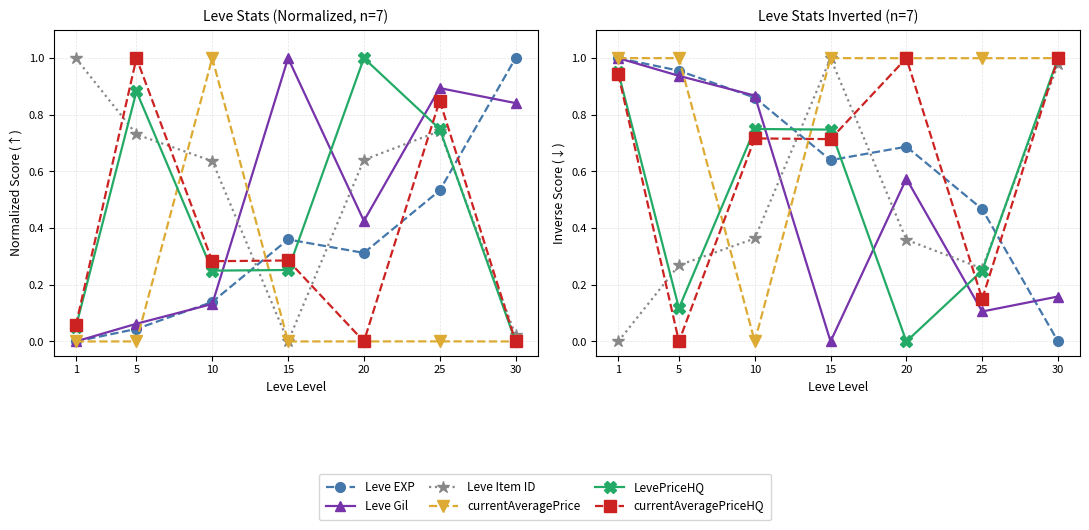

How many data points in Leve Item ID are above 0?

6